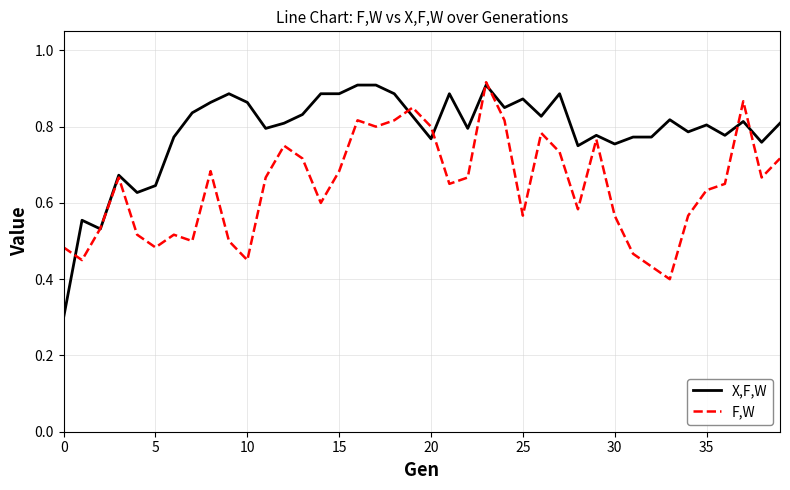

What is the lowest value of the X,F,W series?

0.3